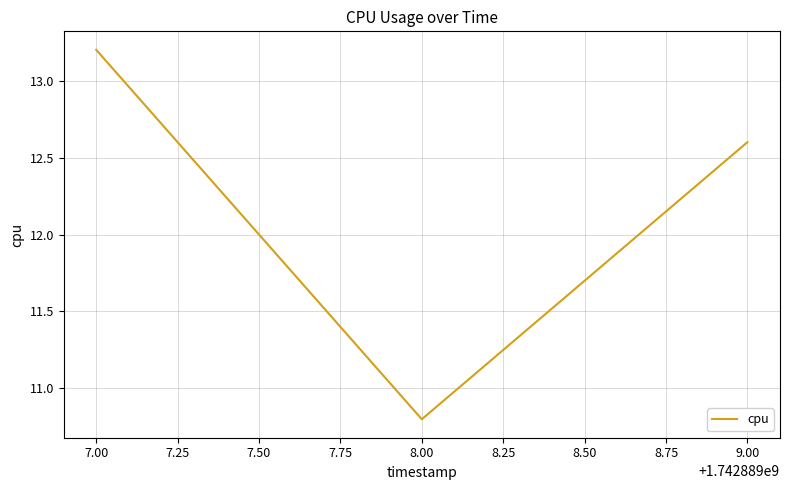

What is the maximum value shown in the chart?

13.2